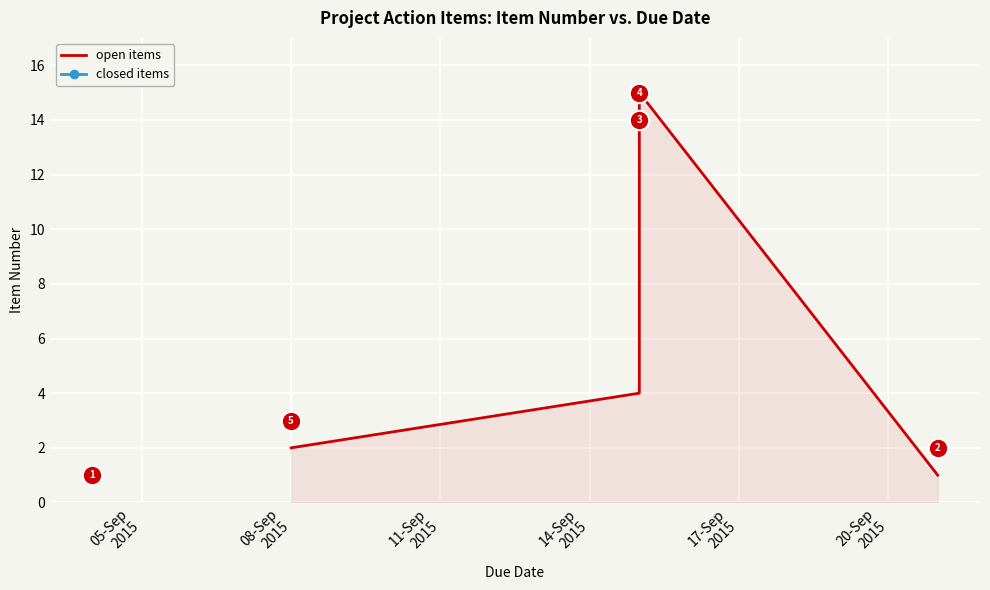

True or false: the data shows 22 at 11.

False